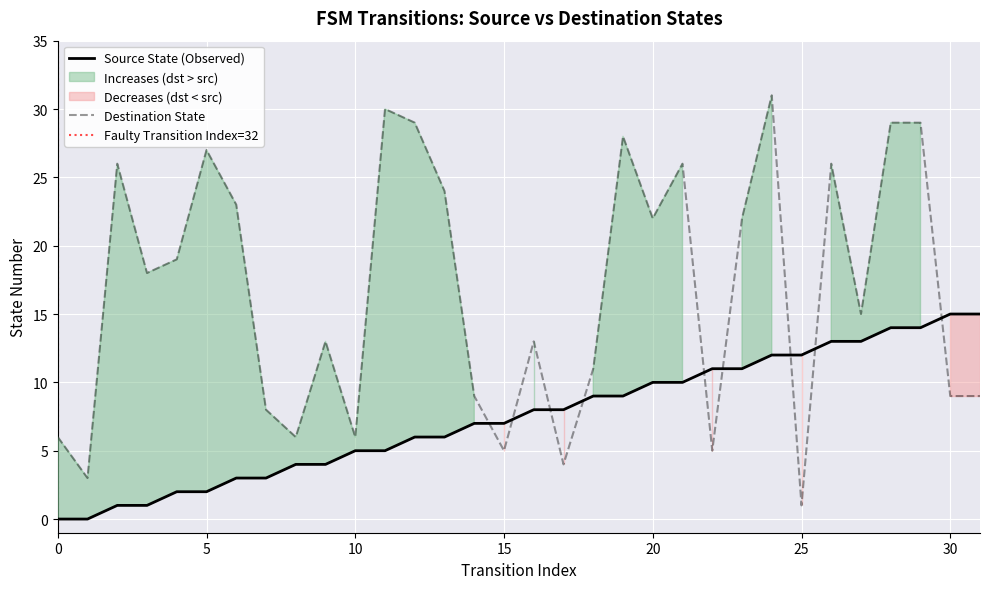

Which series has the largest range (max minus min)?

destination_state